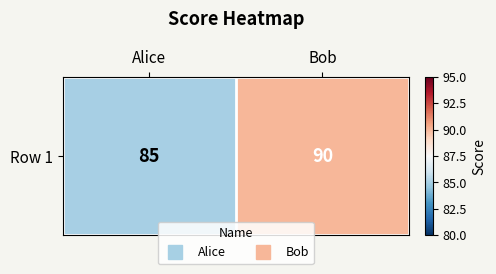

Which category has the lowest value across all series?

Alice